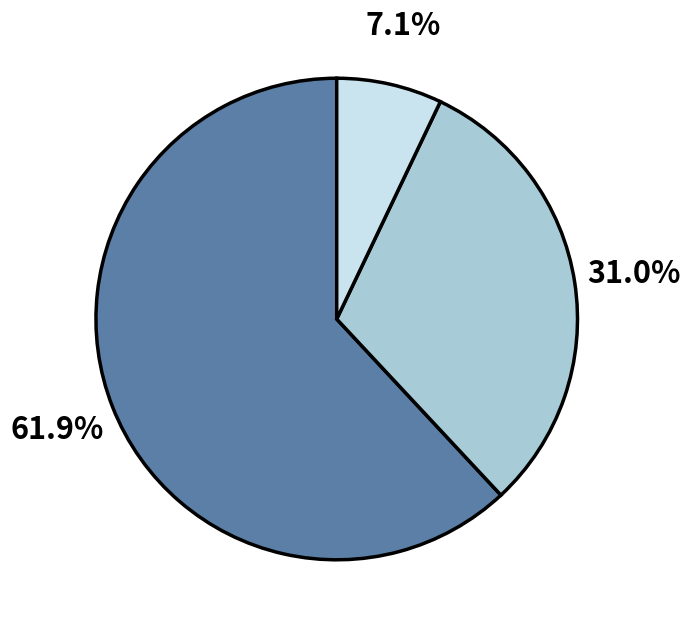

How many segments does this pie chart have?

3